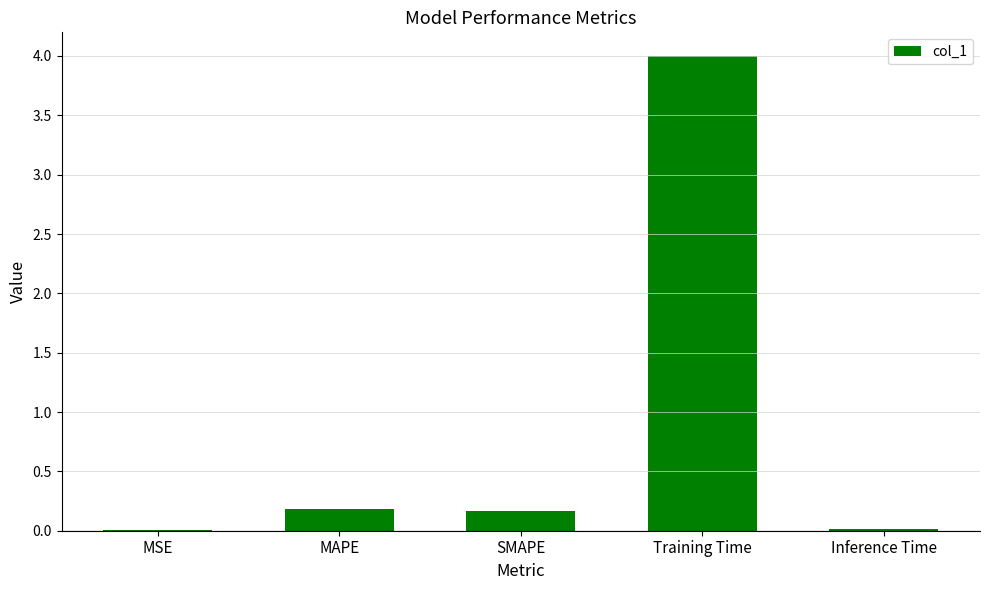

What is the maximum value shown in the chart?

4.0